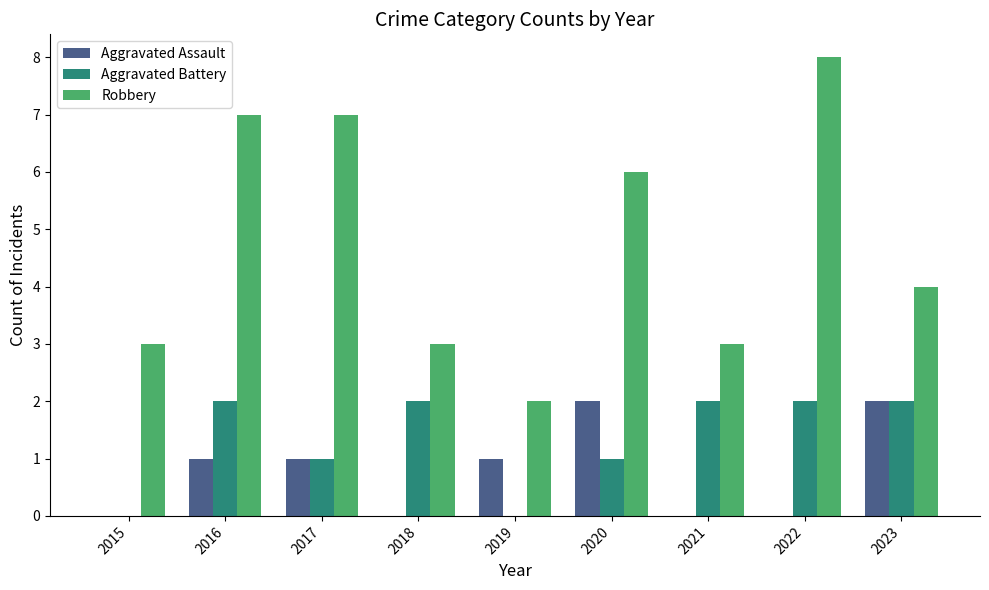

What is the sum of the Robbery values at 2016 and 2017?

14